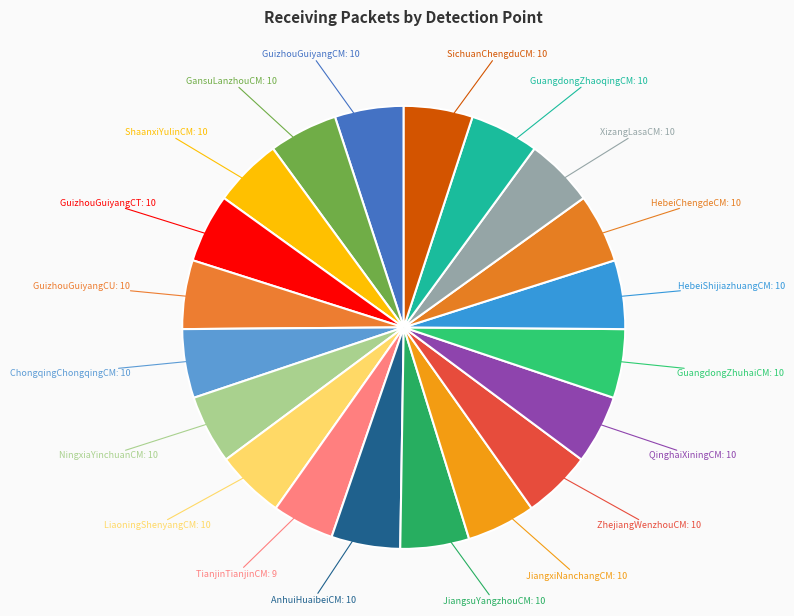

How many segments does this pie chart have?

20